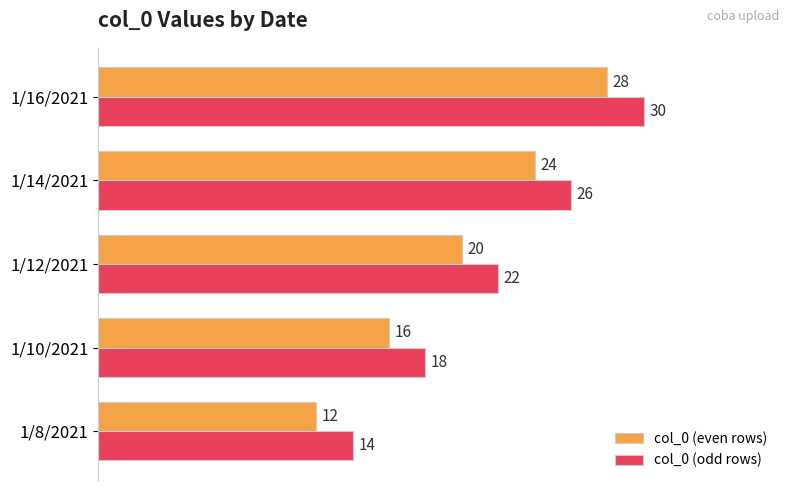

What is the average value of the col_0 (odd rows) series?

22